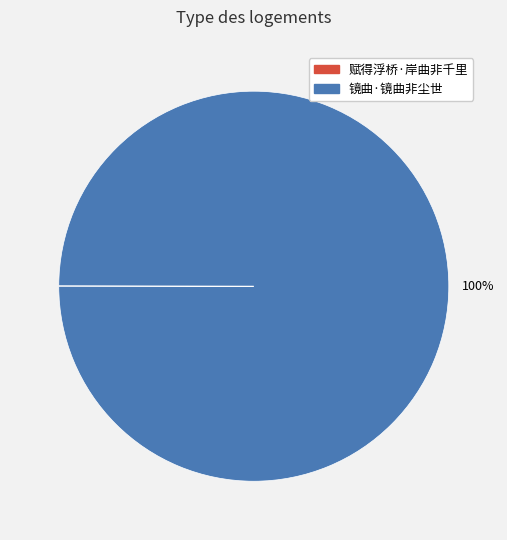

To the nearest percent, what percentage of the pie is 镜曲·镜曲非尘世?

100%